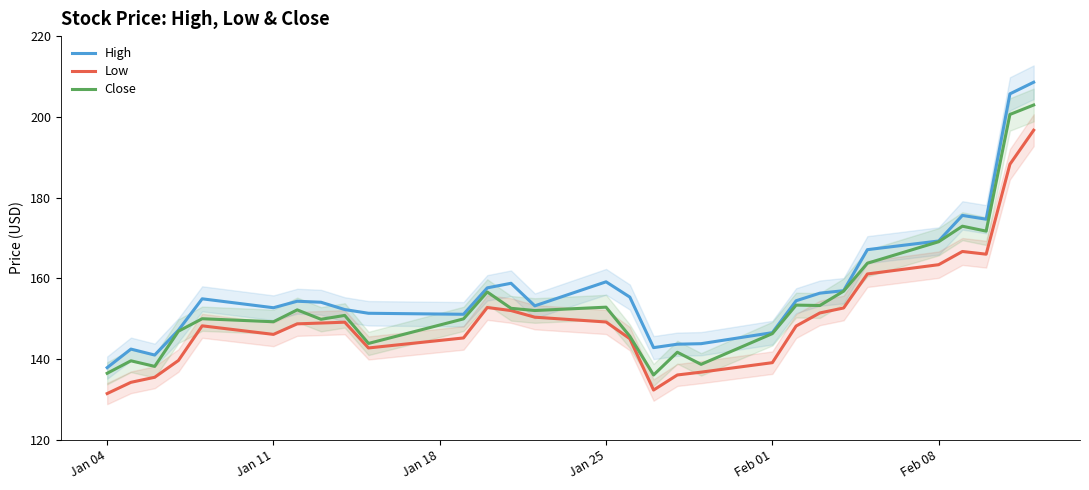

True or false: High and Low cross at least once.

False